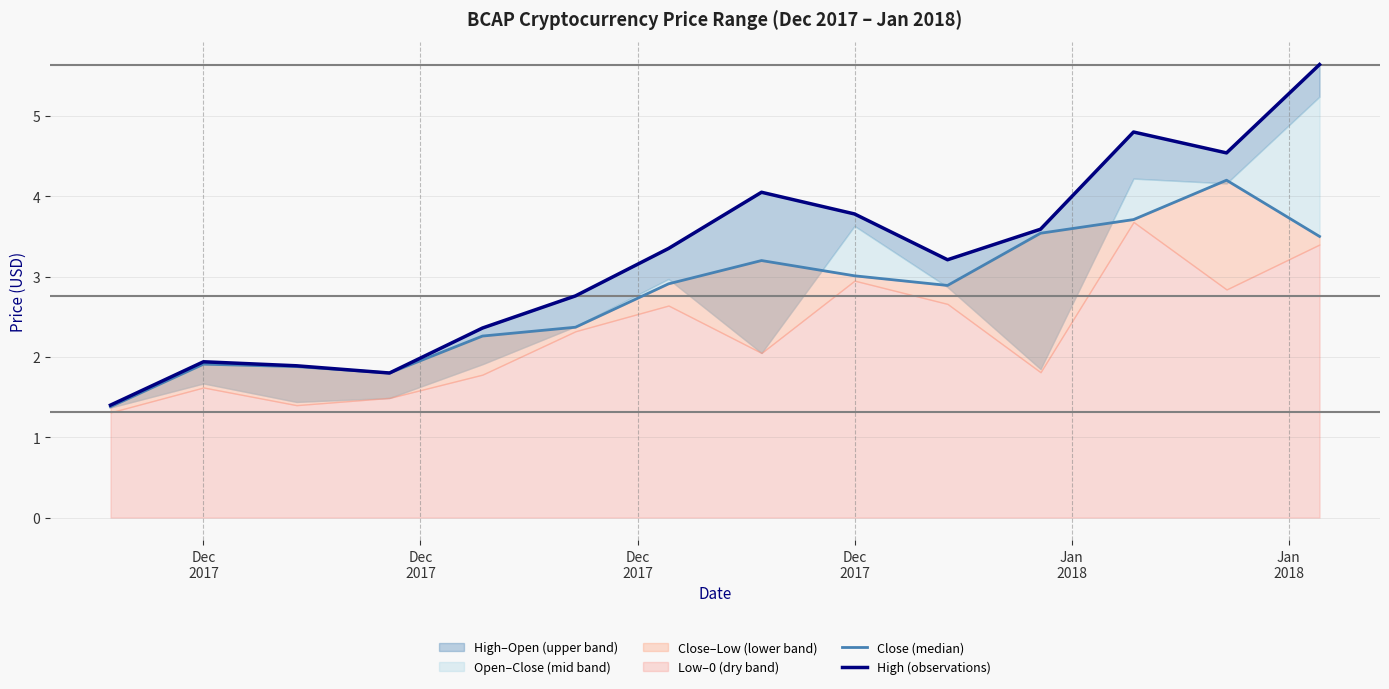

True or false: Close (median) has more than 0 points higher than both neighbors.

True